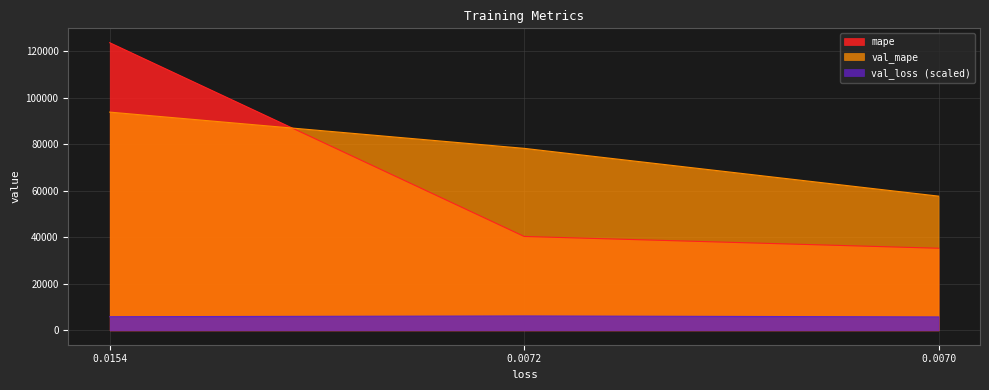

Between 0.0072 and 0.0070, which series saw the biggest shift?

val_mape